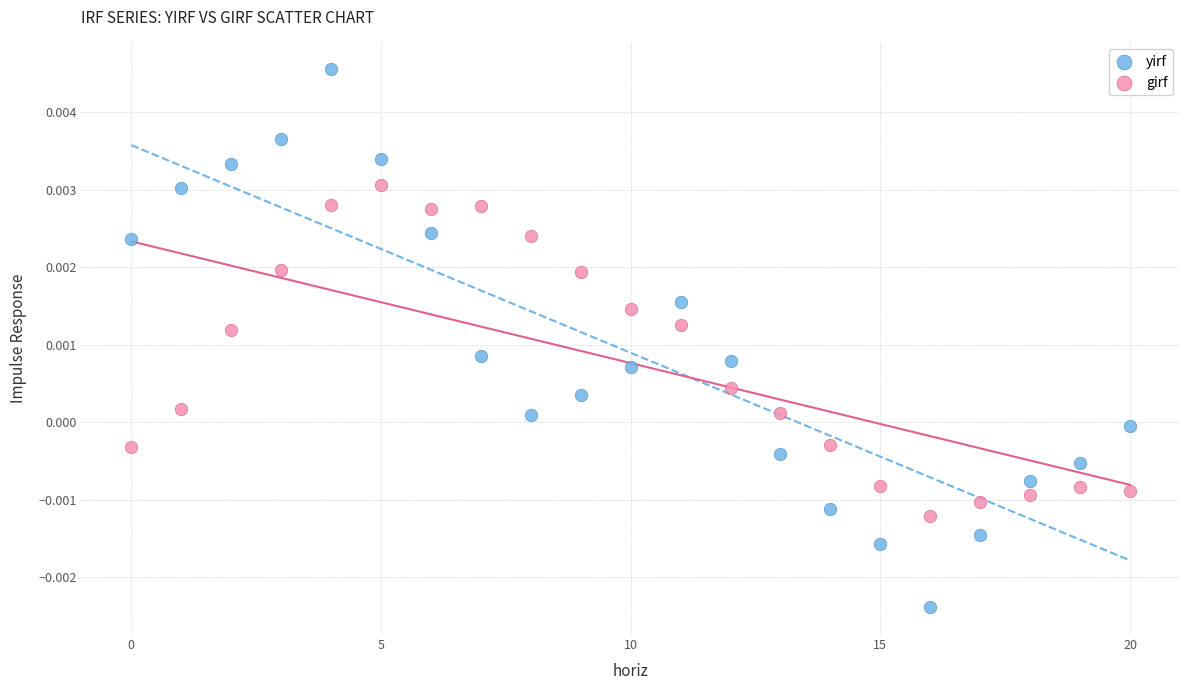

Which series has the widest spread of Y values?

yirf